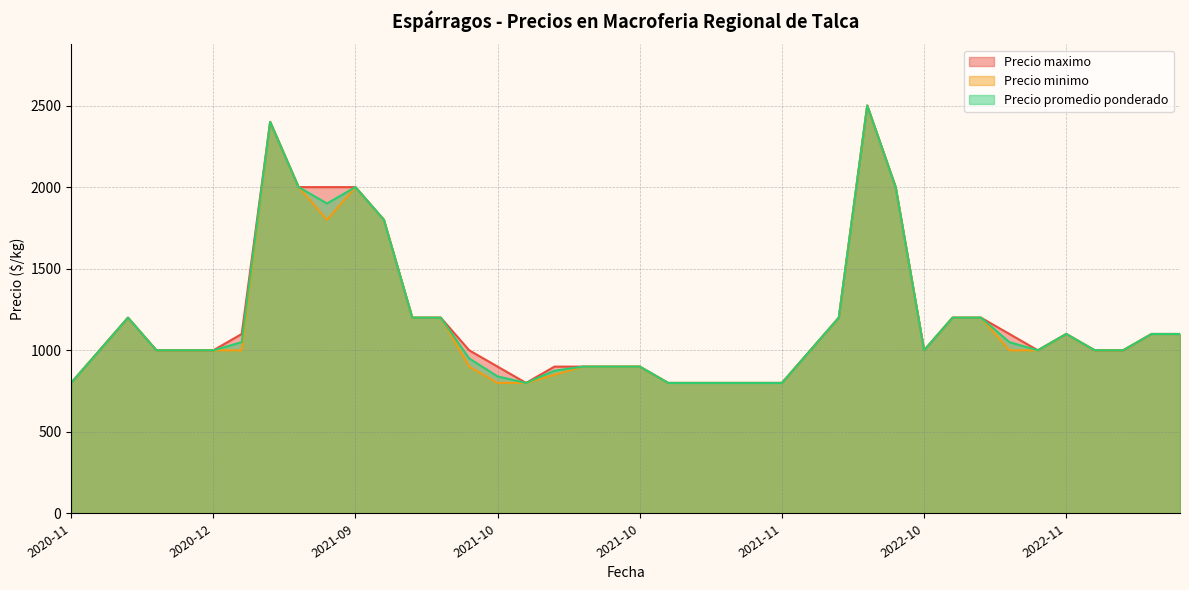

True or false: Precio maximo has a value of 530 at 2022-12-07.

False